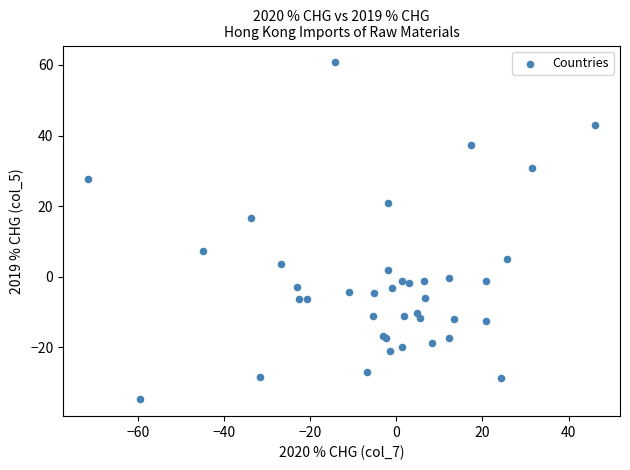

What Y value in the scatter plot is closest to 13?

16.7